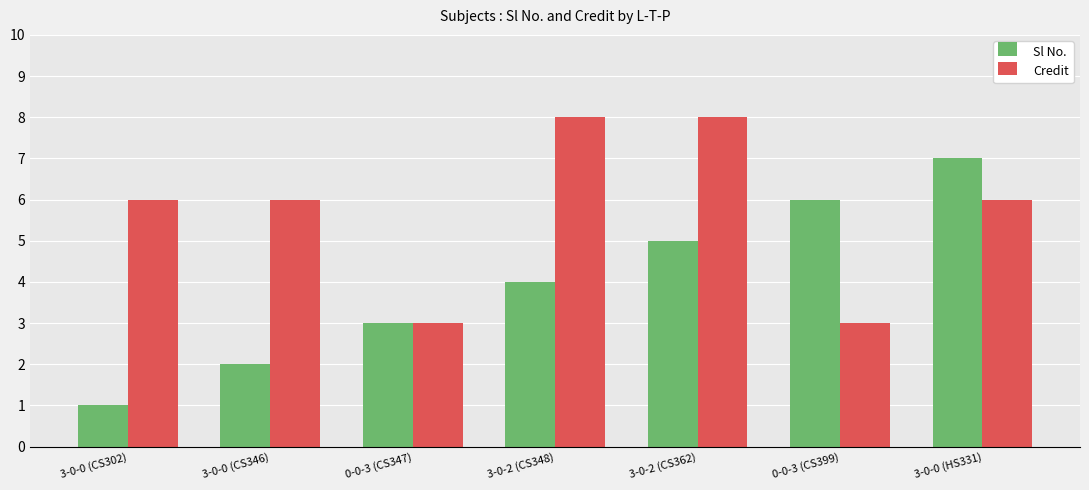

Between 0-0-3 (CS399) and 3-0-0 (HS331), which series saw the biggest shift?

Credit